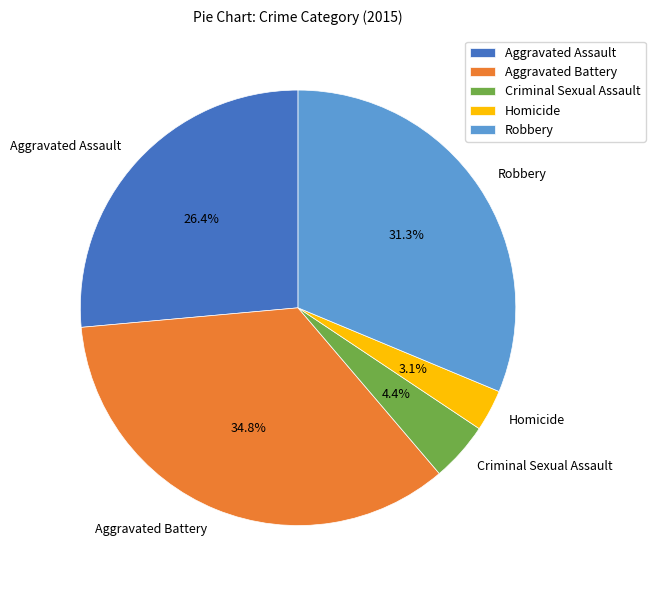

The Robbery slice represents 42% of the pie. True or false?

False